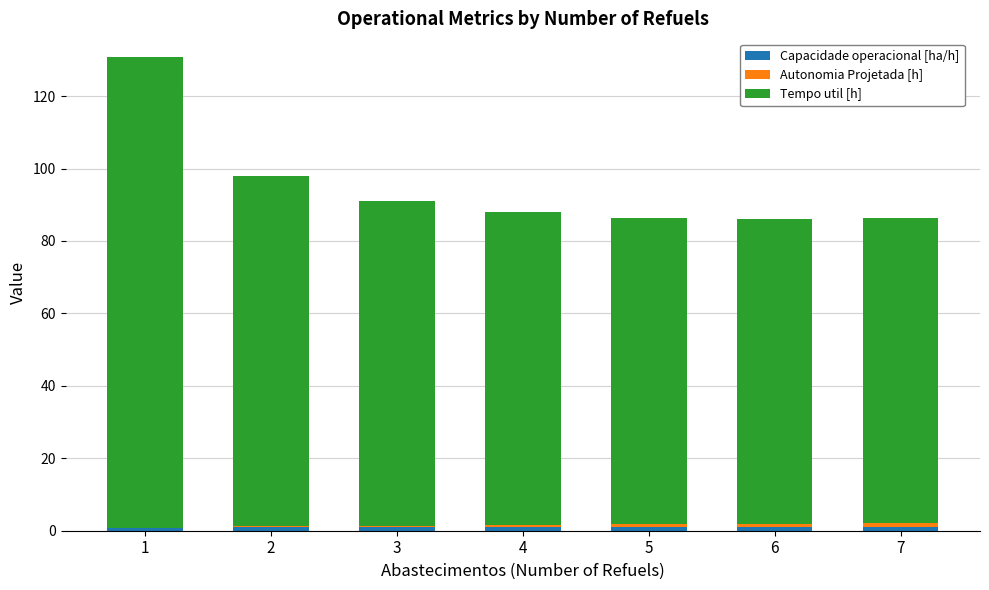

Are the bars grouped side by side (vs. stacked)?

No